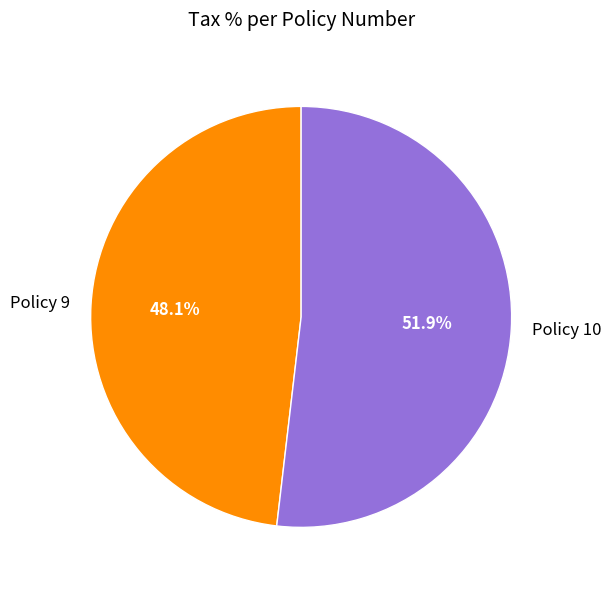

How many slices are in this pie chart?

2